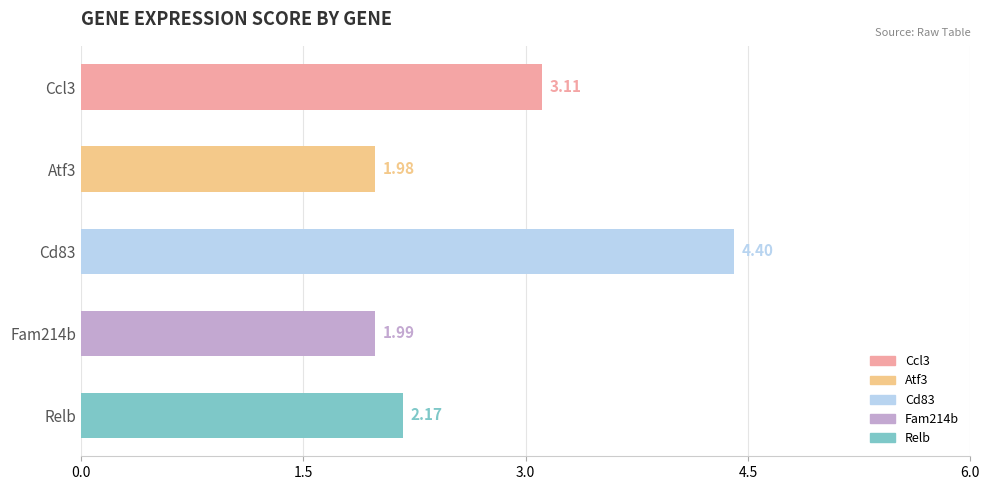

List the labels in order of value, smallest first.

Atf3, Fam214b, Relb, Ccl3, Cd83